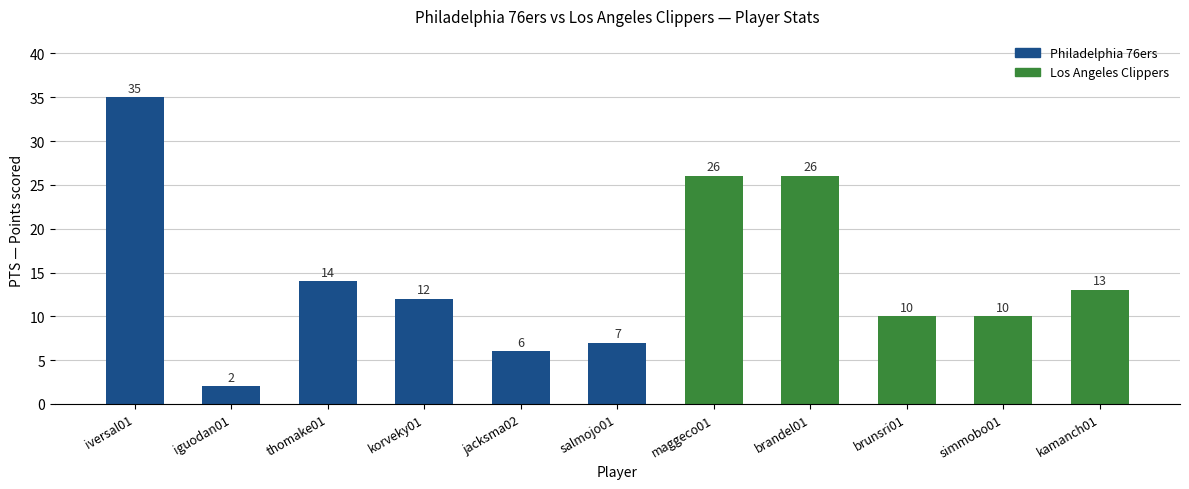

What is the difference between the maximum and minimum values?

33